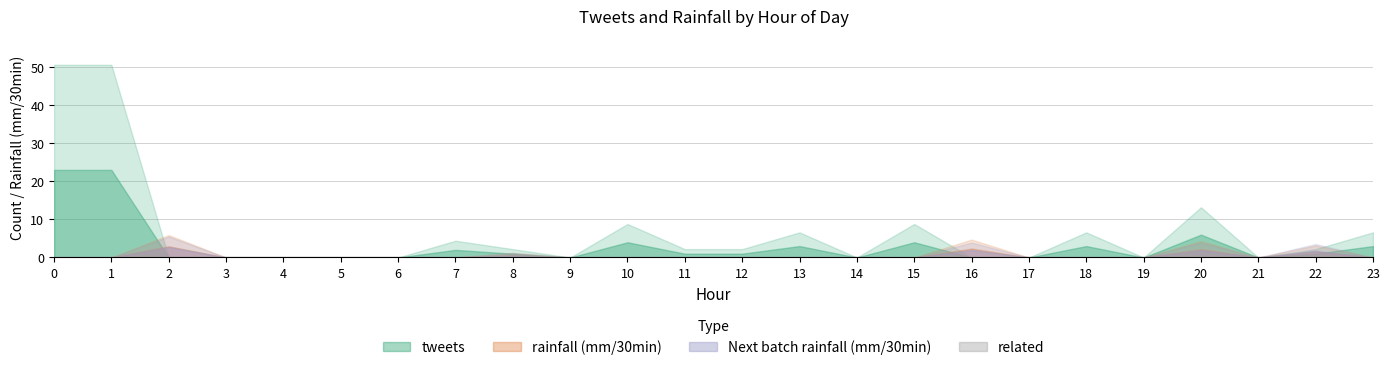

True or false: tweets and related cross at least once.

False